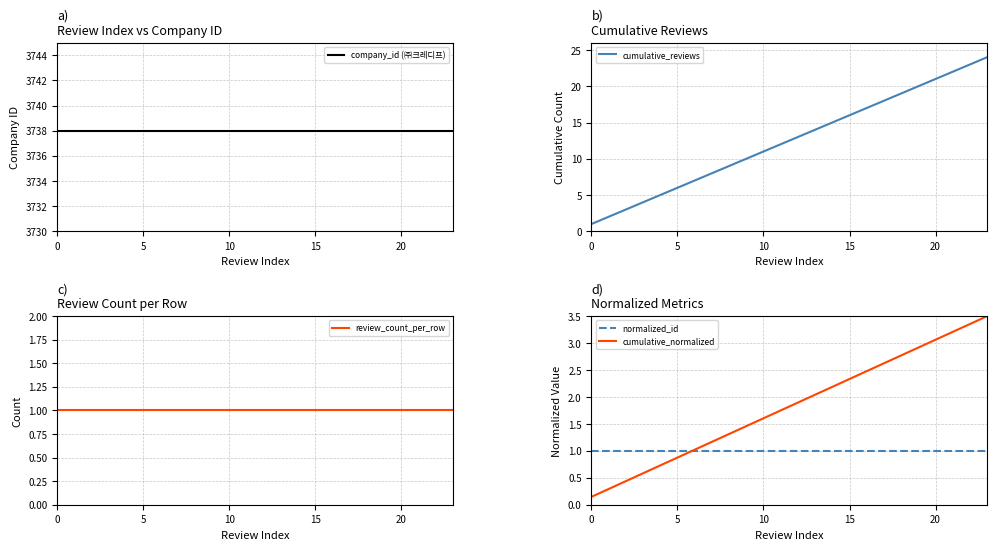

What is the value of the cumulative_reviews point at the 9th from the left?

9.0